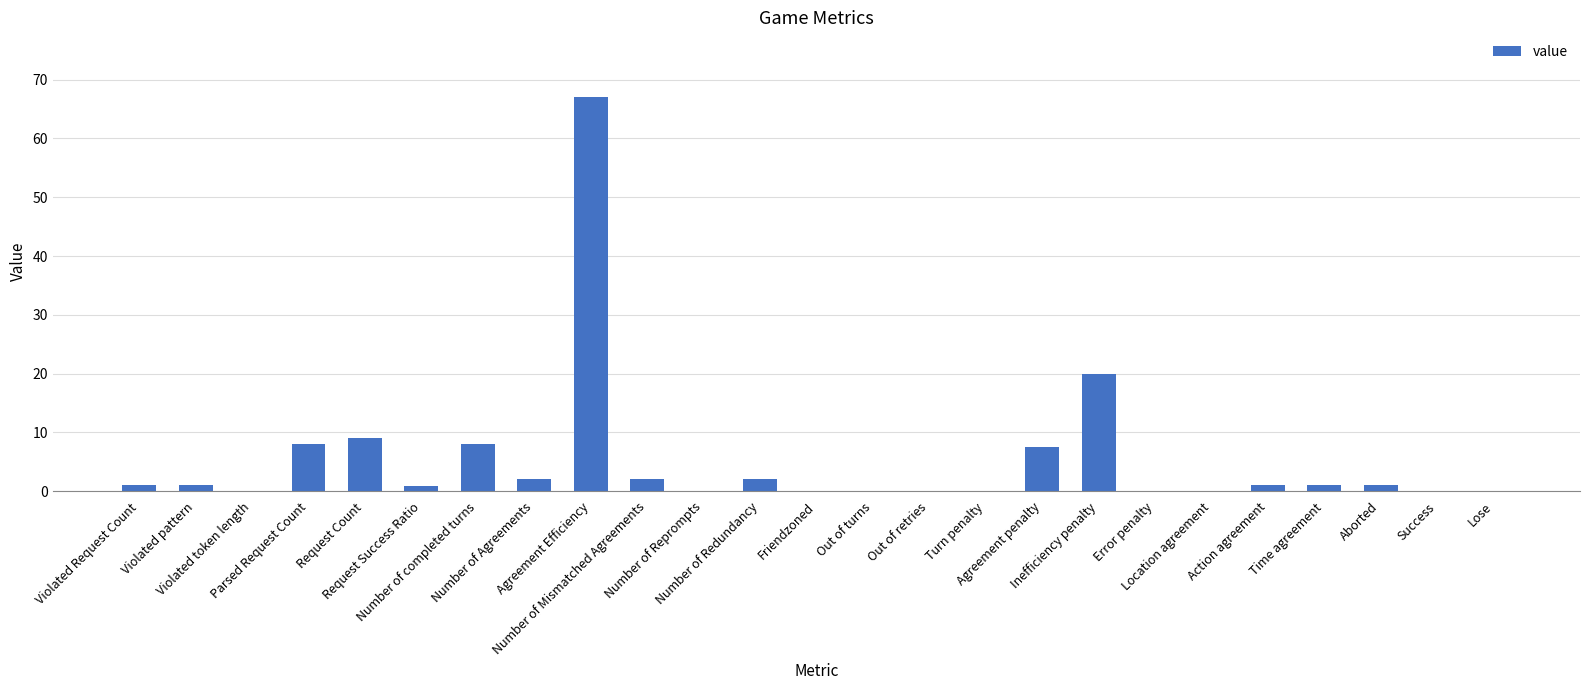

What is the sum of all values?

131.4